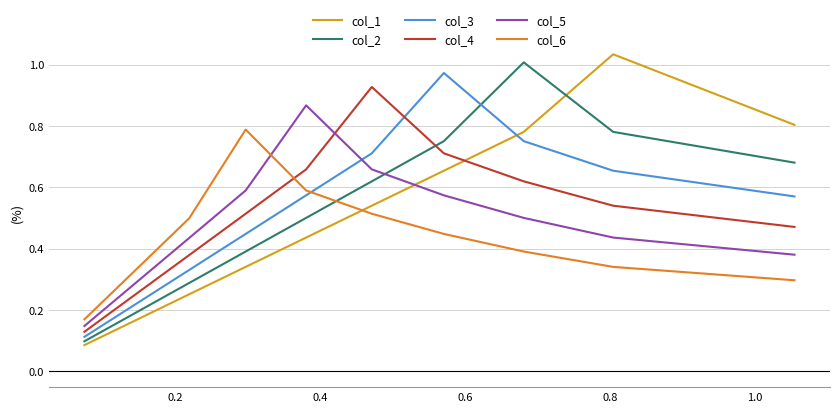

What is the average value of the col_2 series?

0.5